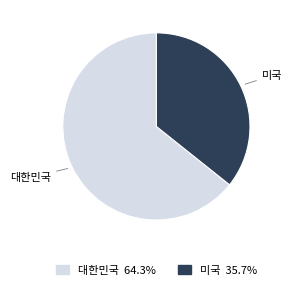

Rank the categories by value from lowest to highest.

미국, 대한민국